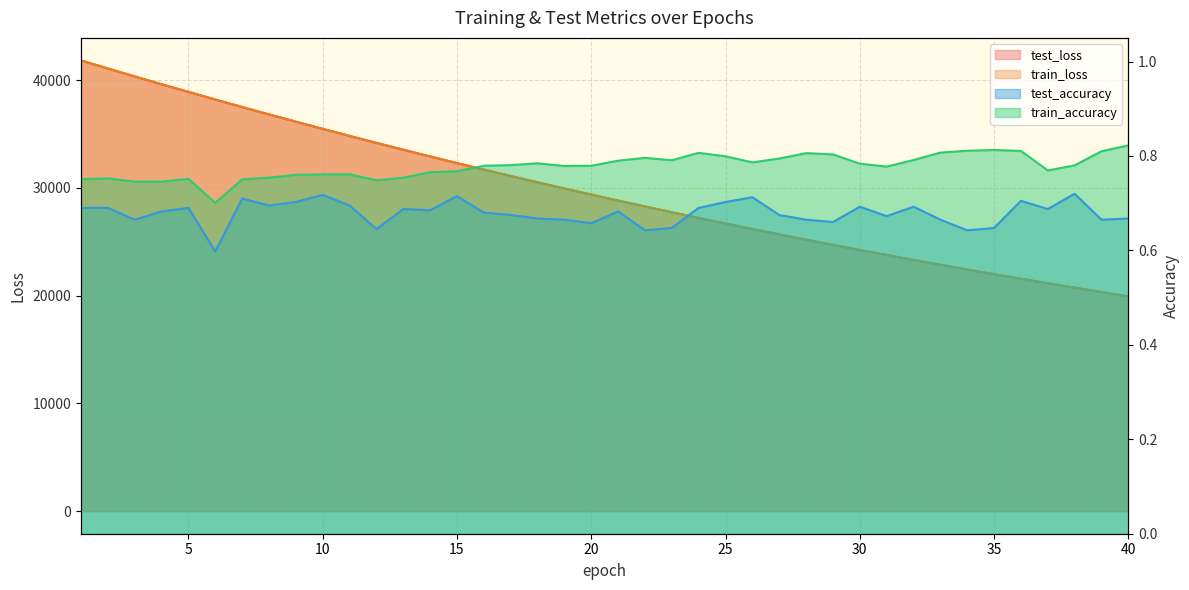

Is the value of train_loss at 40 greater than the value of train_accuracy at 11?

Yes